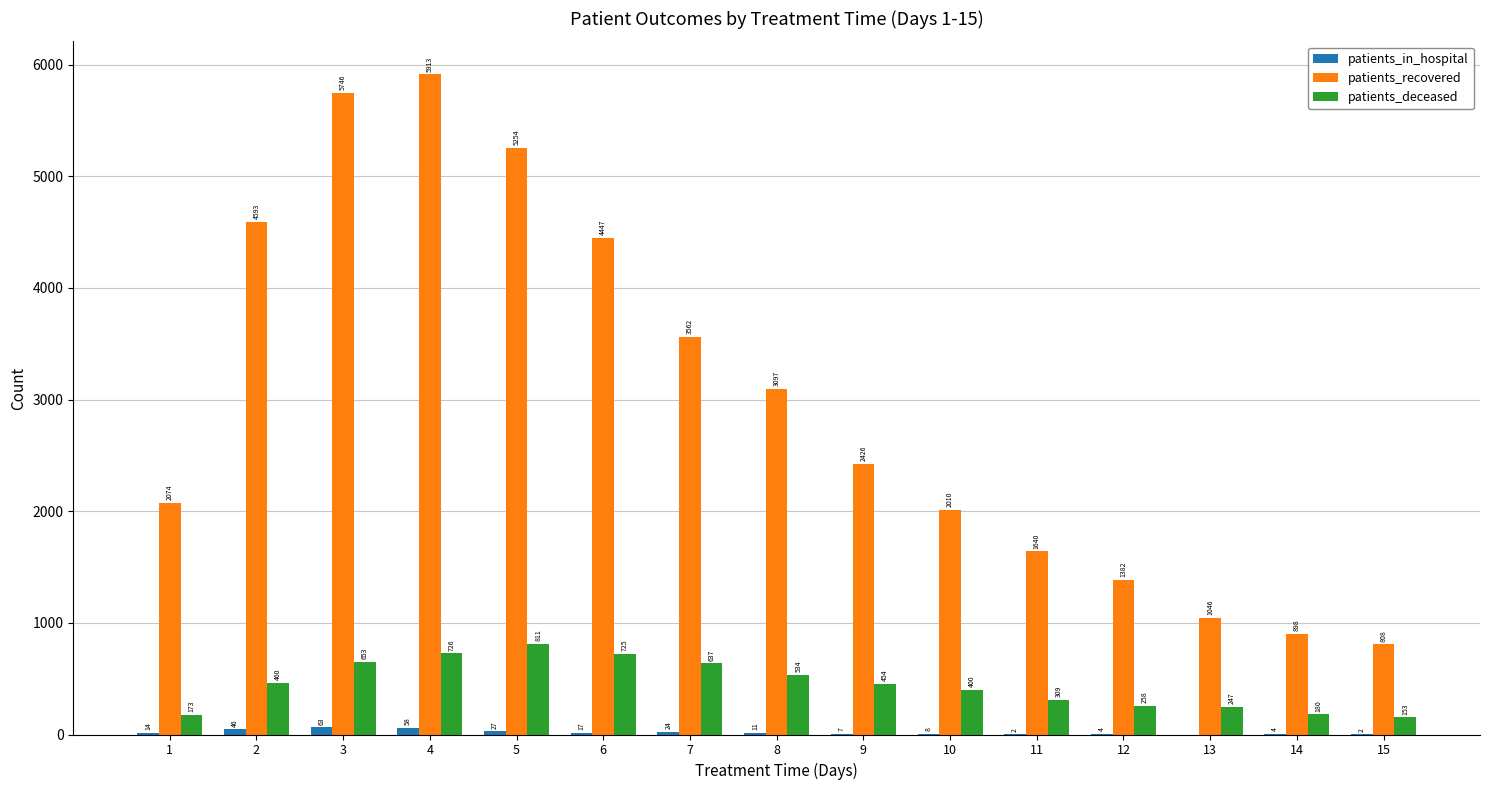

The value of patients_deceased at 7 is 180. True or false?

False